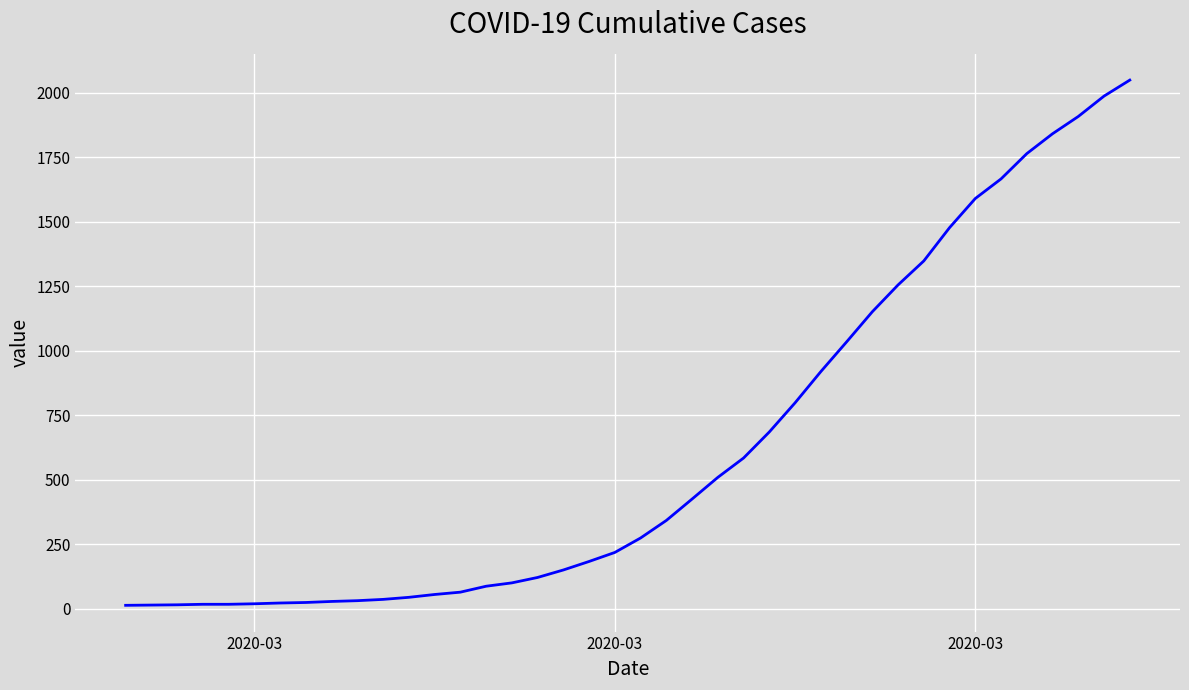

What is the difference between the maximum and minimum values?

2036